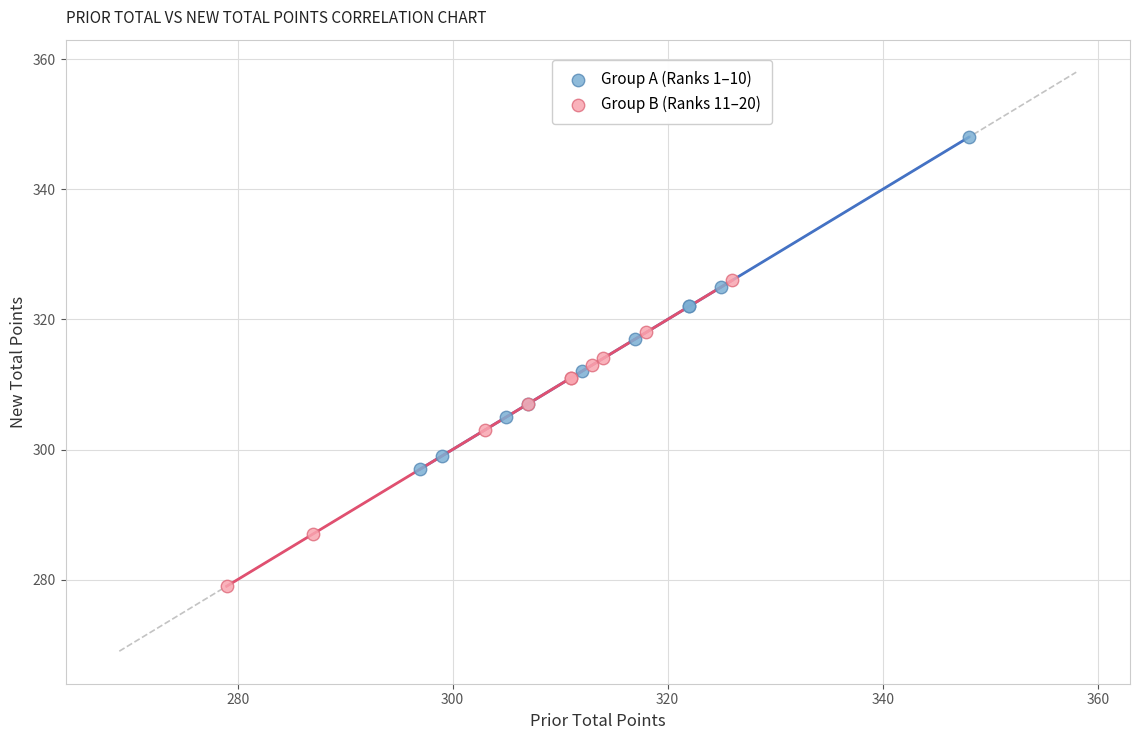

Which series reaches the minimum Y coordinate?

Group B (Ranks 11–20)